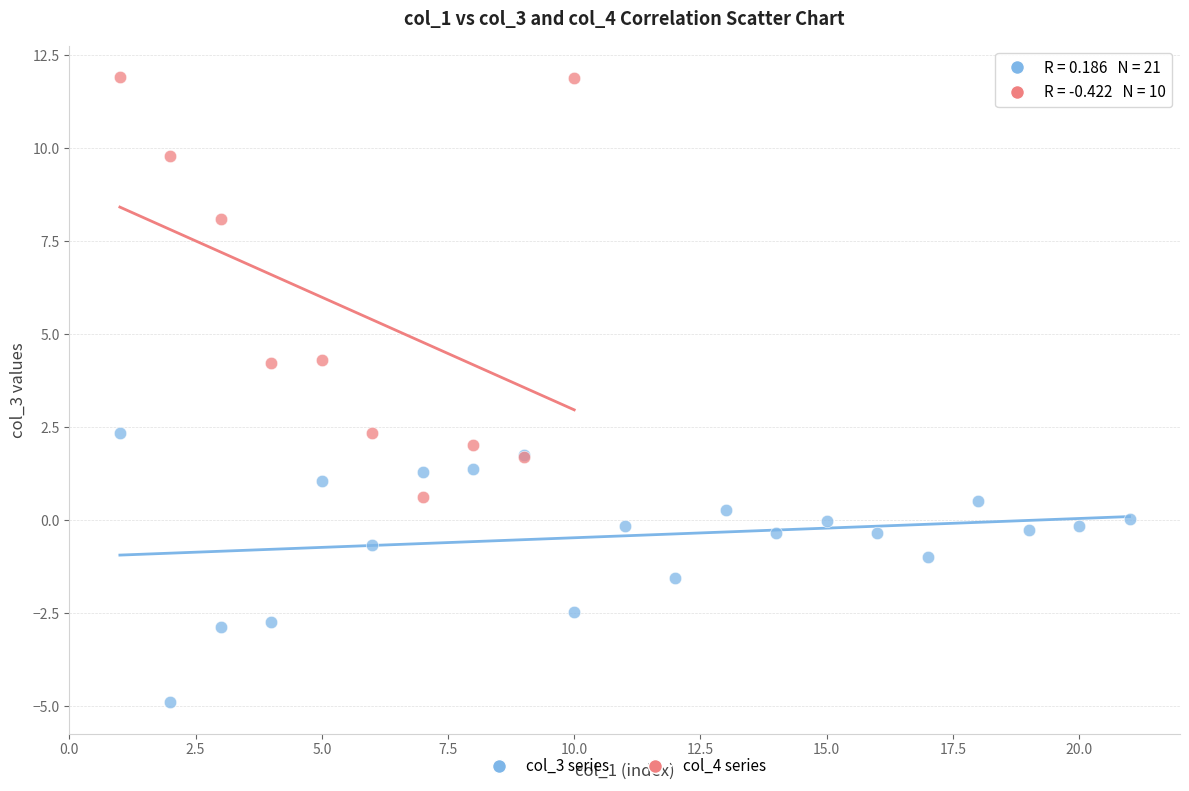

Which series contains the lowest Y value?

col_3 series